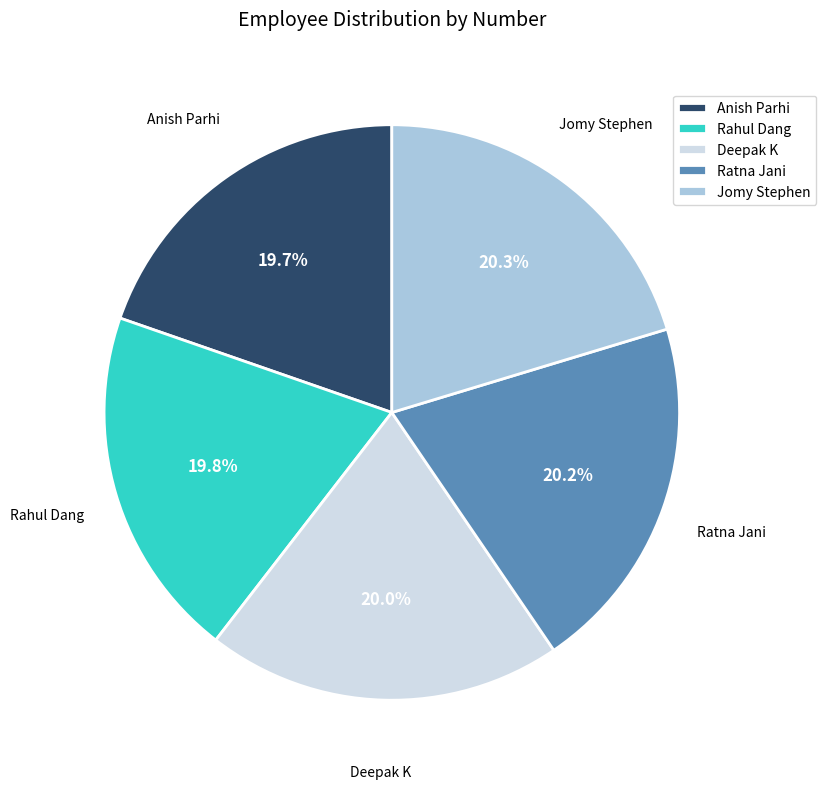

Count the number of slices in the pie.

5